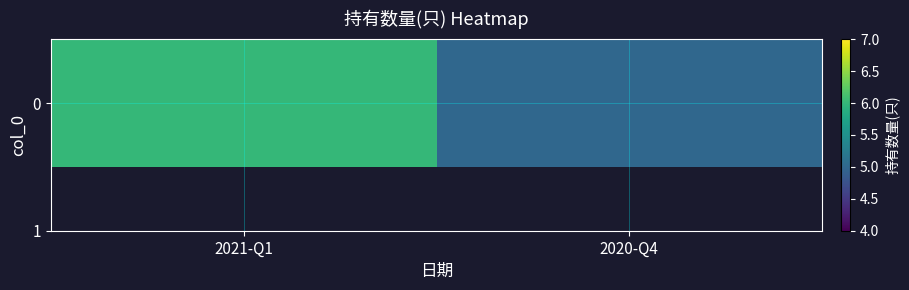

What is the change in value from 2021-Q1 to 2020-Q4?

-1